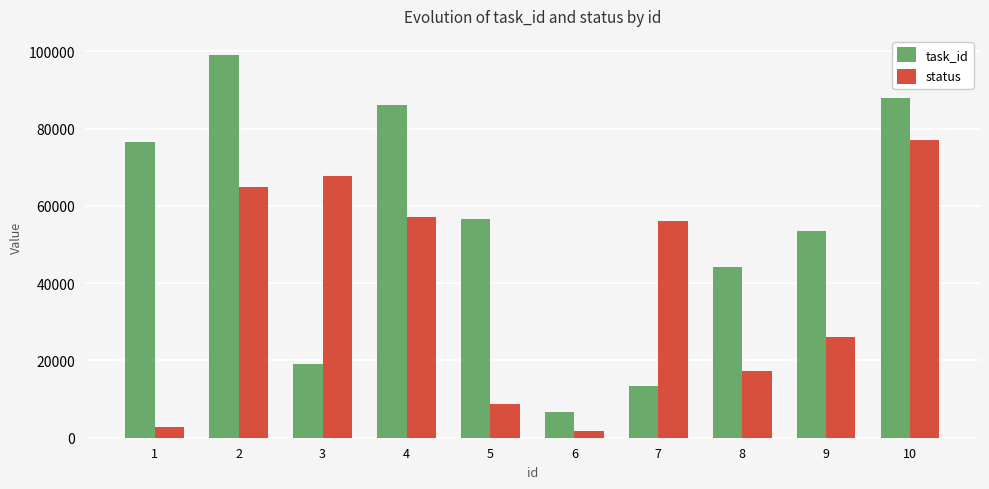

What is the smallest value displayed?

1858